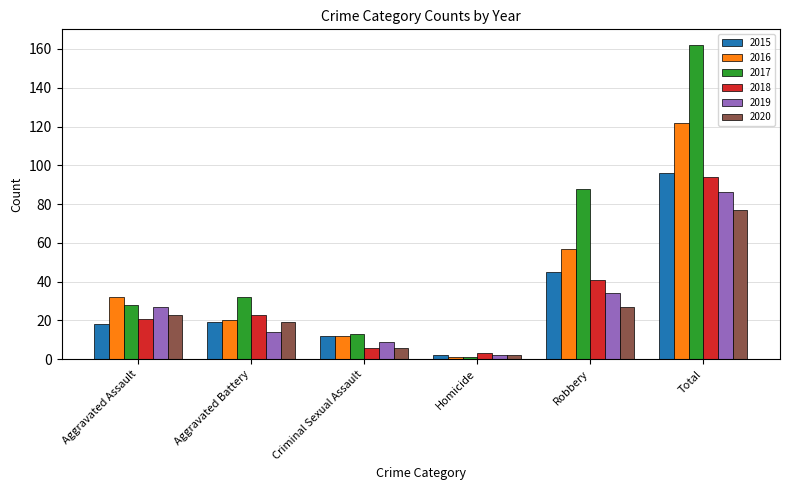

Which series has the largest range (max minus min)?

2017